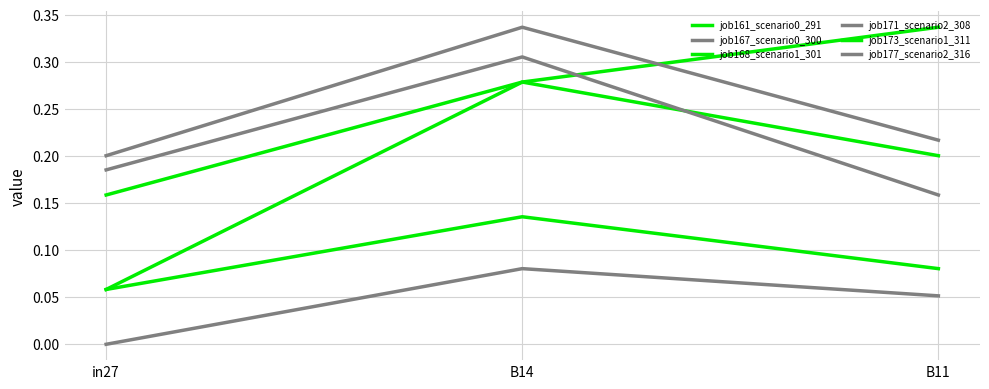

Reading left to right, transcribe all the data shown in this chart.

job161_scenario0_291: 0.1	0.1	0.1
job167_scenario0_300: 0.0	0.1	0.1
job168_scenario1_301: 0.1	0.3	0.3
job171_scenario2_308: 0.2	0.3	0.2
job173_scenario1_311: 0.2	0.3	0.2
job177_scenario2_316: 0.2	0.3	0.2